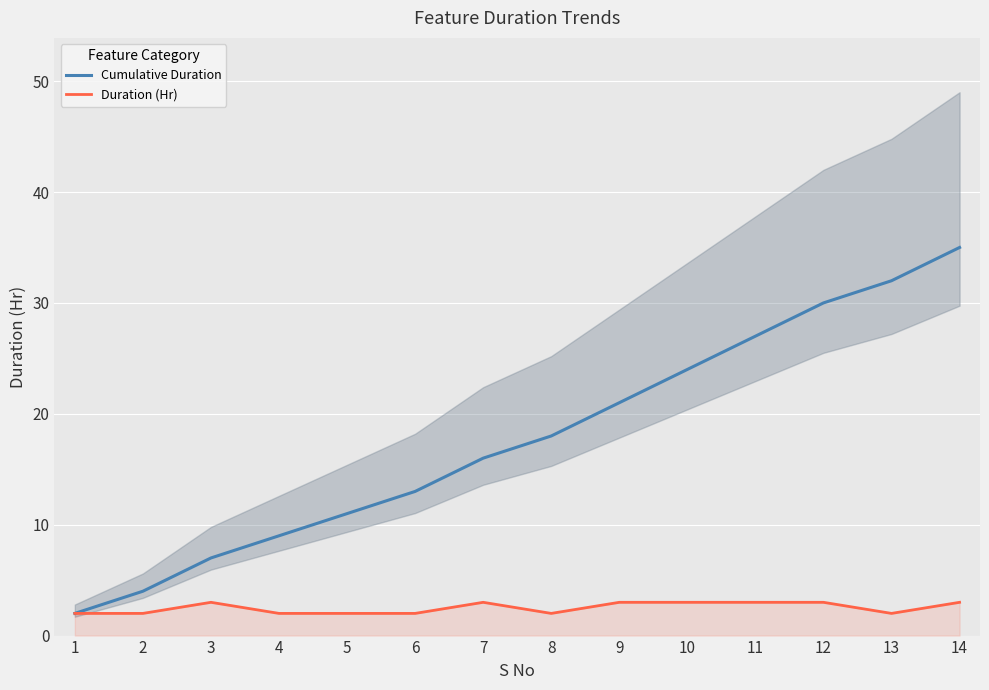

Reading left to right, transcribe all the data shown in this chart.

Cumulative Duration: 2	4	7	9	11	13	16	18	21	24	27	30	32	35
Duration (Hr): 2	2	3	2	2	2	3	2	3	3	3	3	2	3